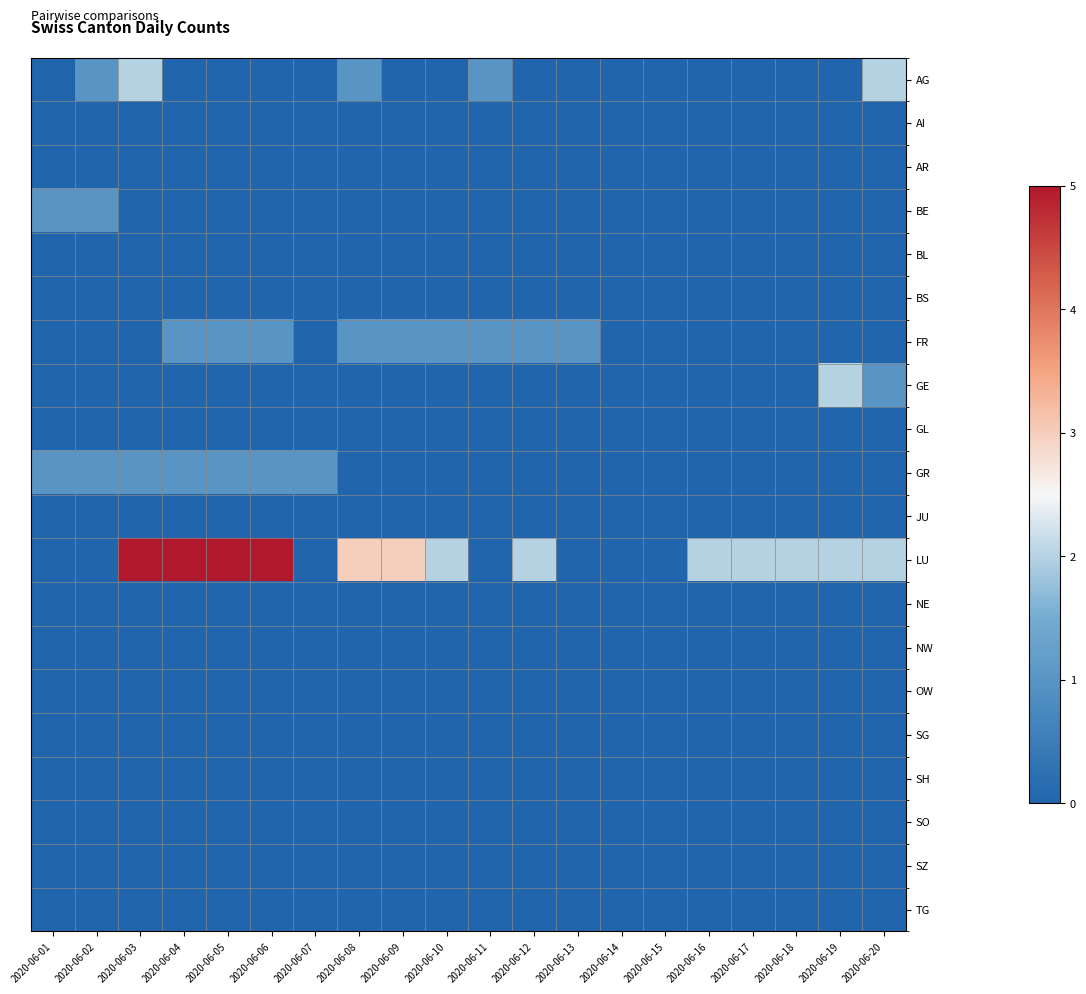

Which series has the largest total across all categories?

LU